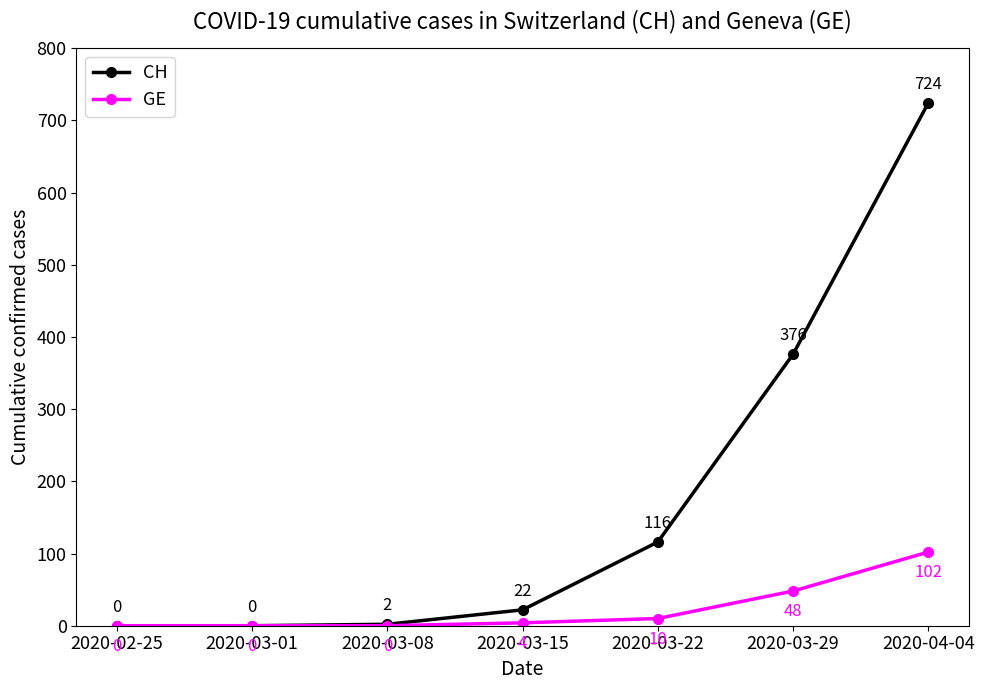

What value does the CH series have at 2020-03-29, to the nearest 50?

400